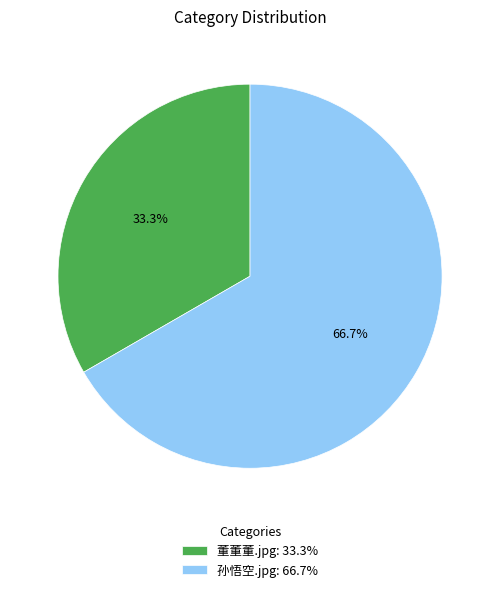

Between 孙悟空.jpg: 66.7% and 董董董.jpg: 33.3%, which is larger?

孙悟空.jpg: 66.7%